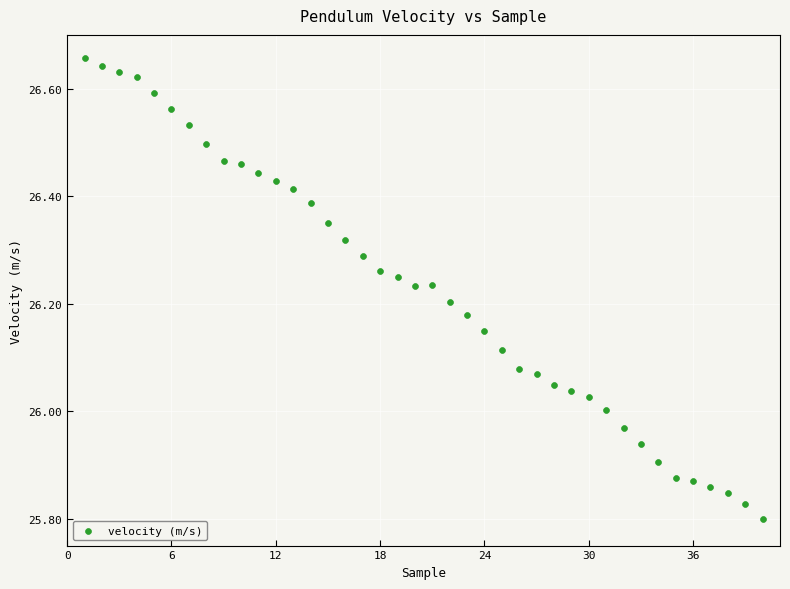

What is the range of X values (max minus min)?

39.0